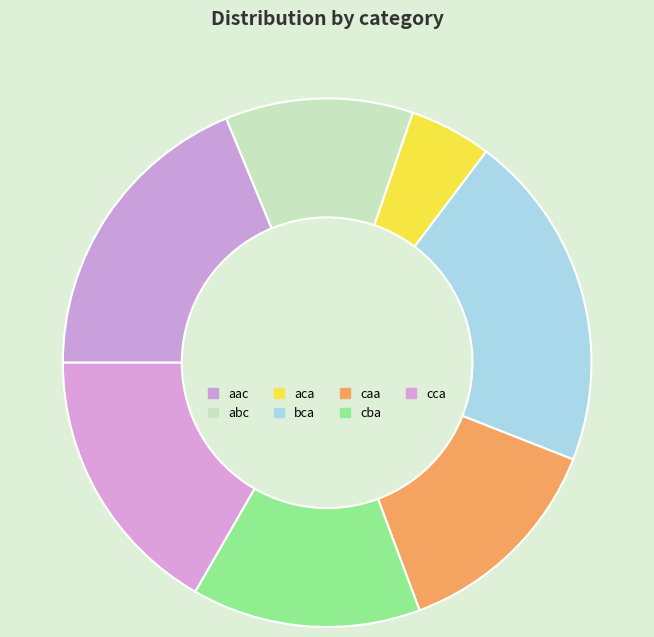

How many segments does this pie chart have?

7